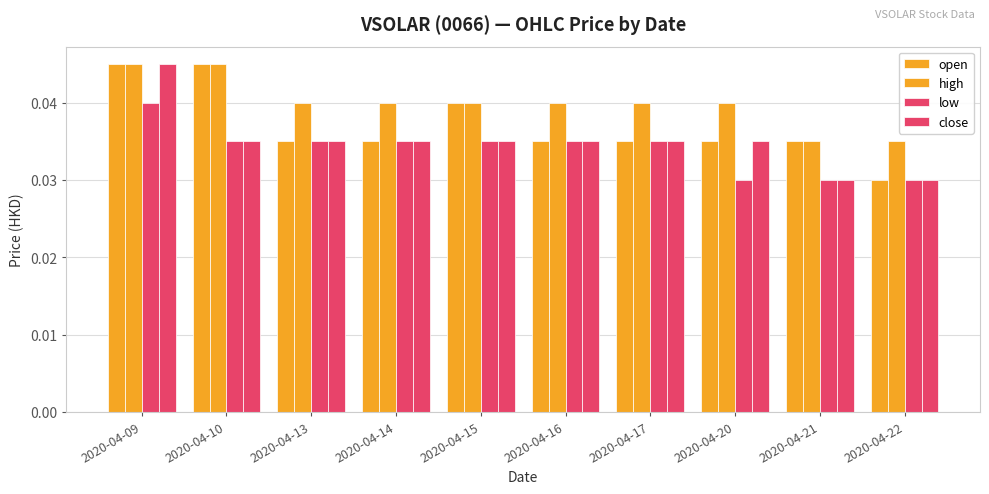

What is the sum of all low values?

0.3